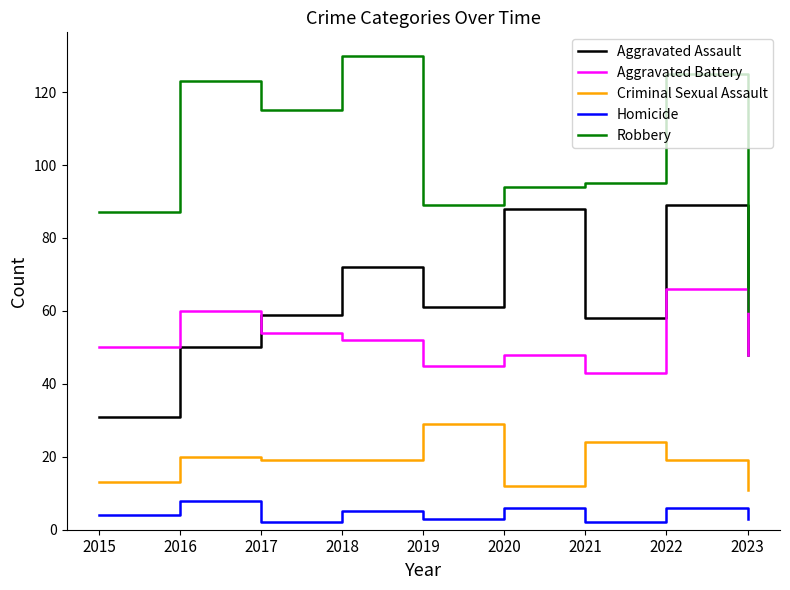

At which category does Homicide reach its first local valley?

2017